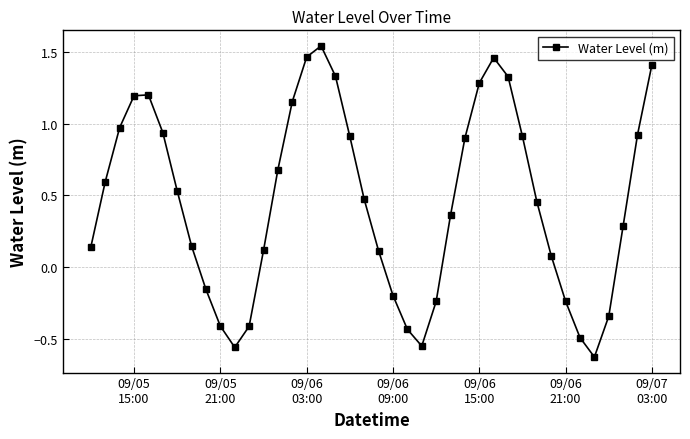

What is the sum of all values?

18.3